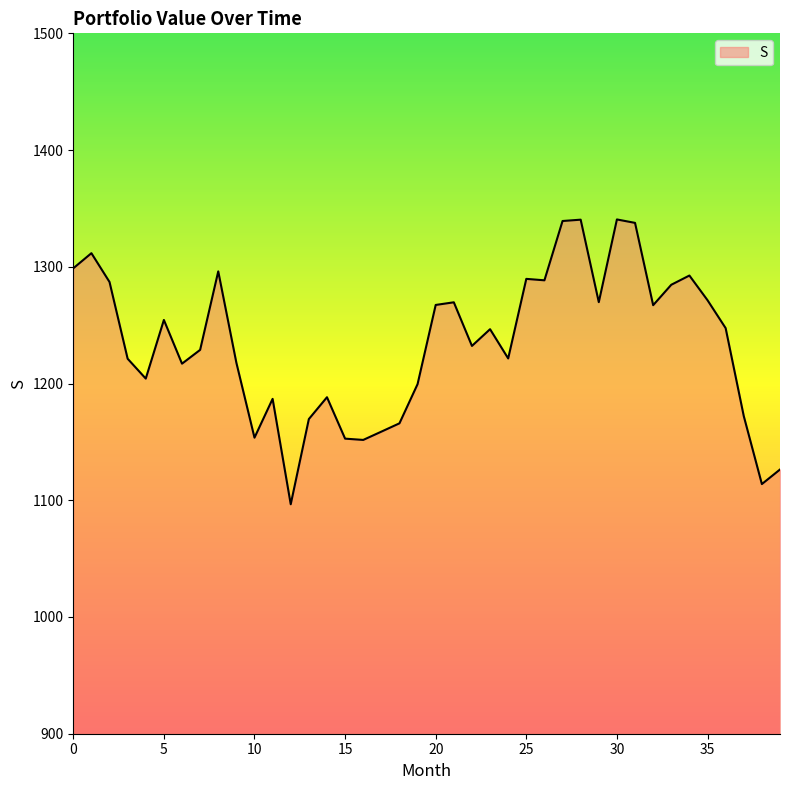

What is the difference between the maximum and minimum values?

244.0